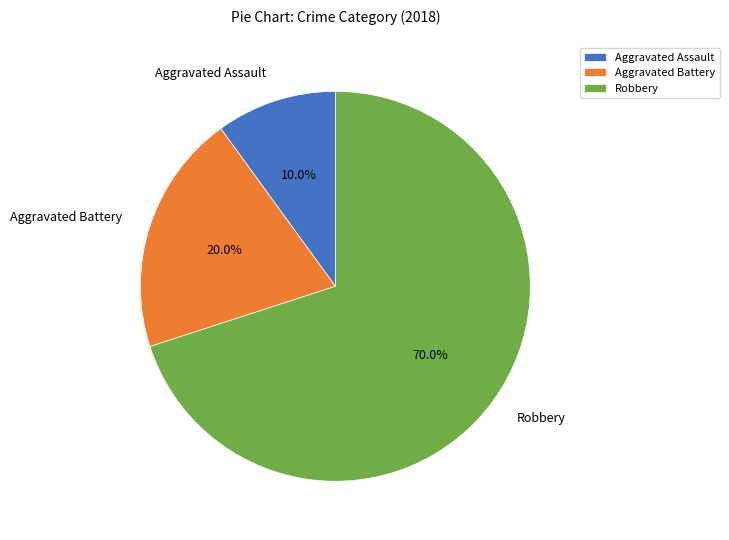

What percentage is the Aggravated Assault slice, to the nearest percent?

10%